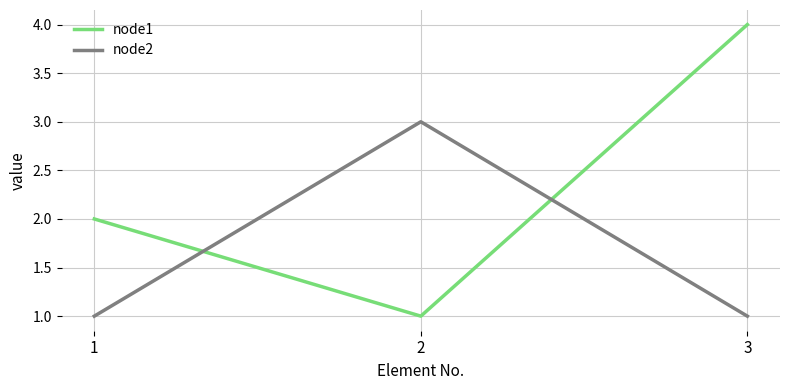

How many lines are shown in the chart?

2